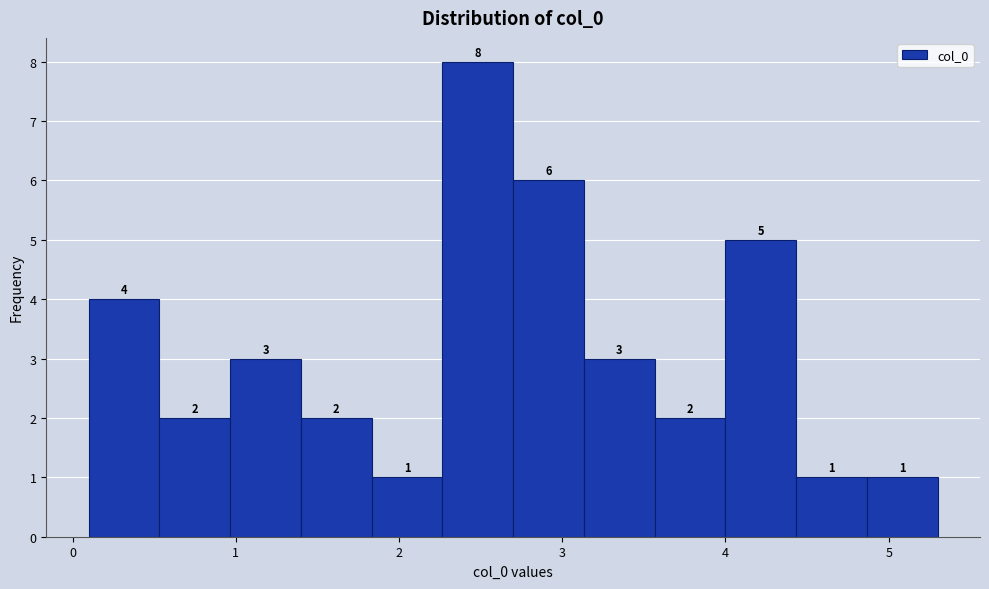

Reading left to right, transcribe this chart: for each bar, give the range it covers on the x-axis and its height. The bar edges are not printed on the chart, so give them approximately, as read against the axis.

0.1 to 0.5: 4
0.5 to 1.0: 2
1.0 to 1.4: 3
1.4 to 1.8: 2
1.8 to 2.3: 1
2.3 to 2.7: 8
2.7 to 3.1: 6
3.1 to 3.6: 3
3.6 to 4.0: 2
4.0 to 4.4: 5
4.4 to 4.9: 1
4.9 to 5.3: 1